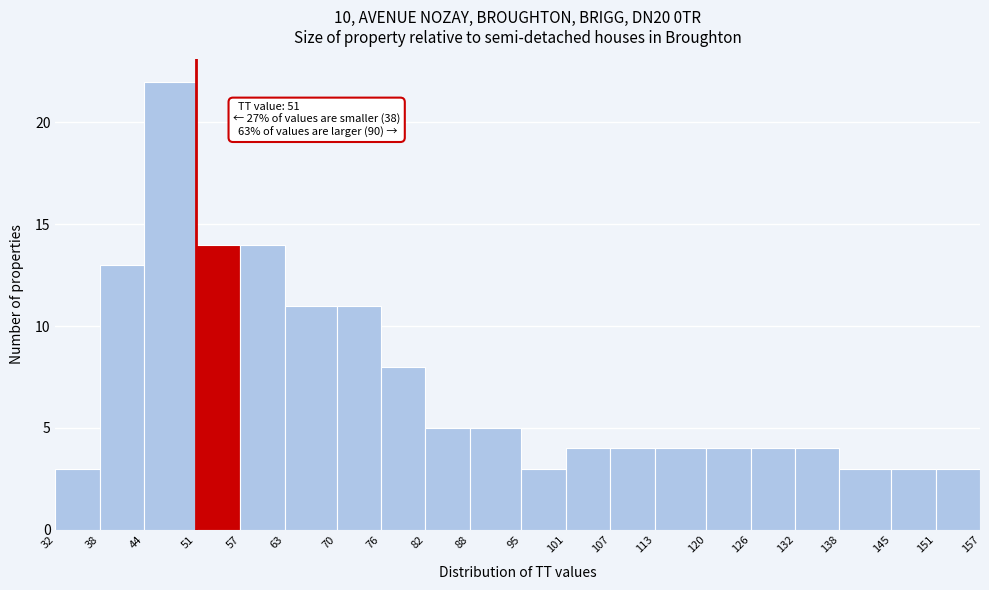

Over which range of the x-axis is the bar tallest?

44 to 51